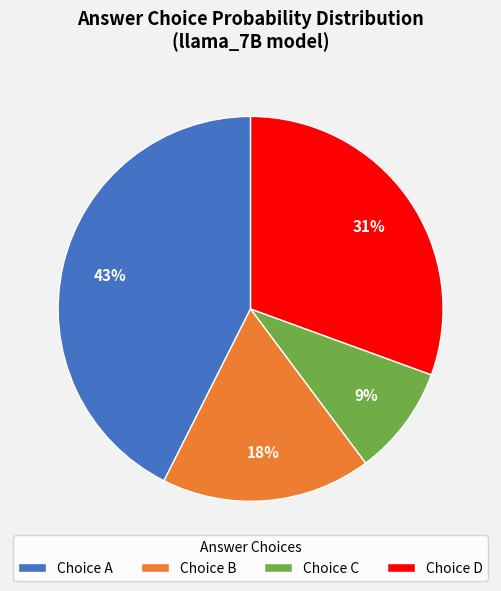

Do Choice D and Choice A together represent more than half of the pie?

Yes